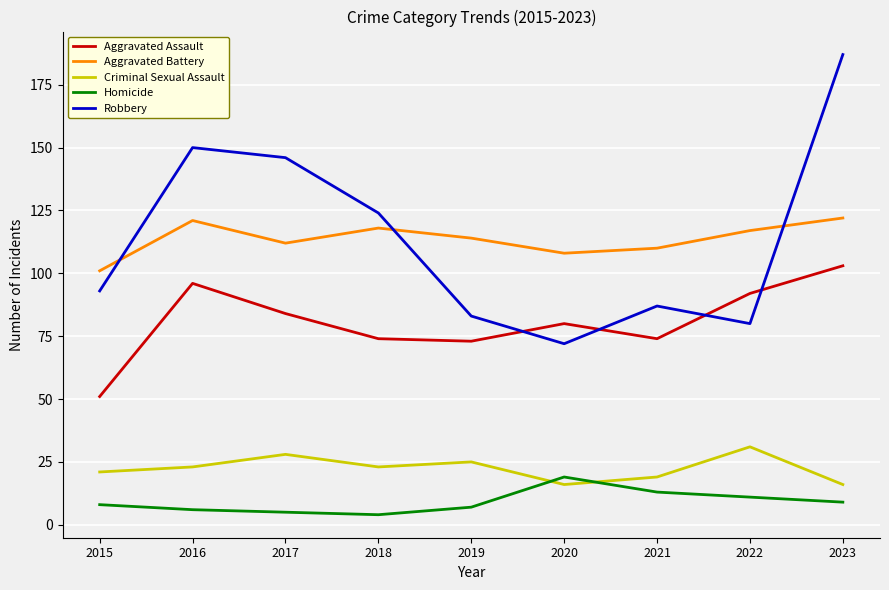

Which series changed the most between 2016 and 2017?

Aggravated Assault